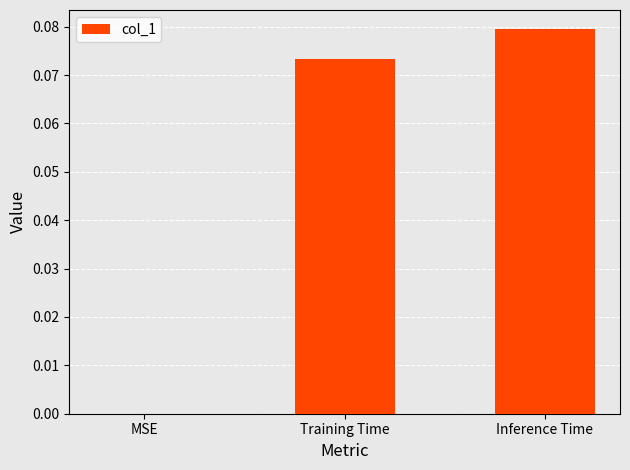

The chart shows a value of 0.0 at Training Time. True or false?

False